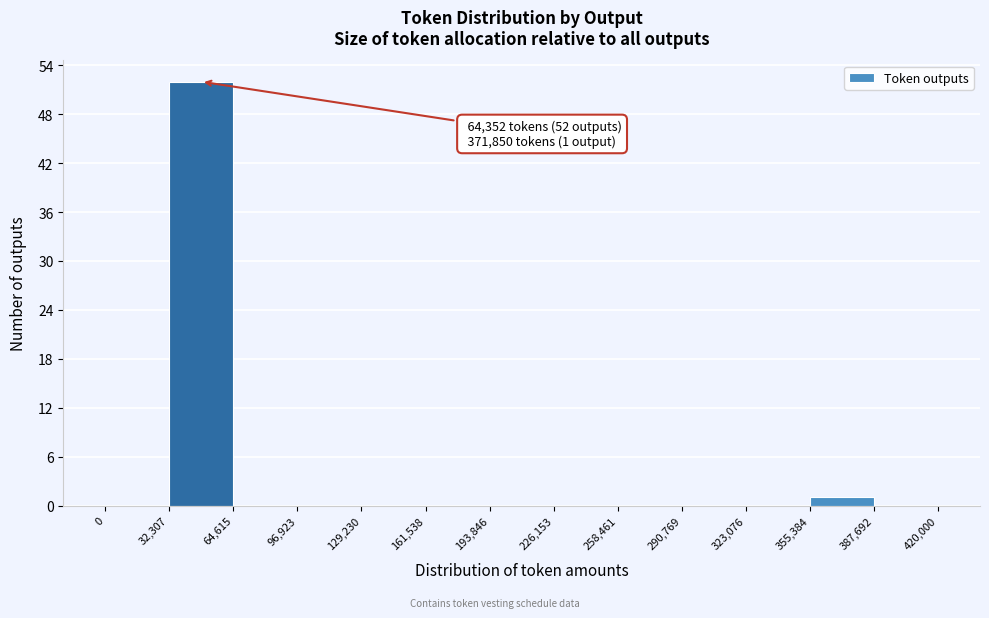

Over which range of the x-axis is the bar tallest?

32,307 to 64,615